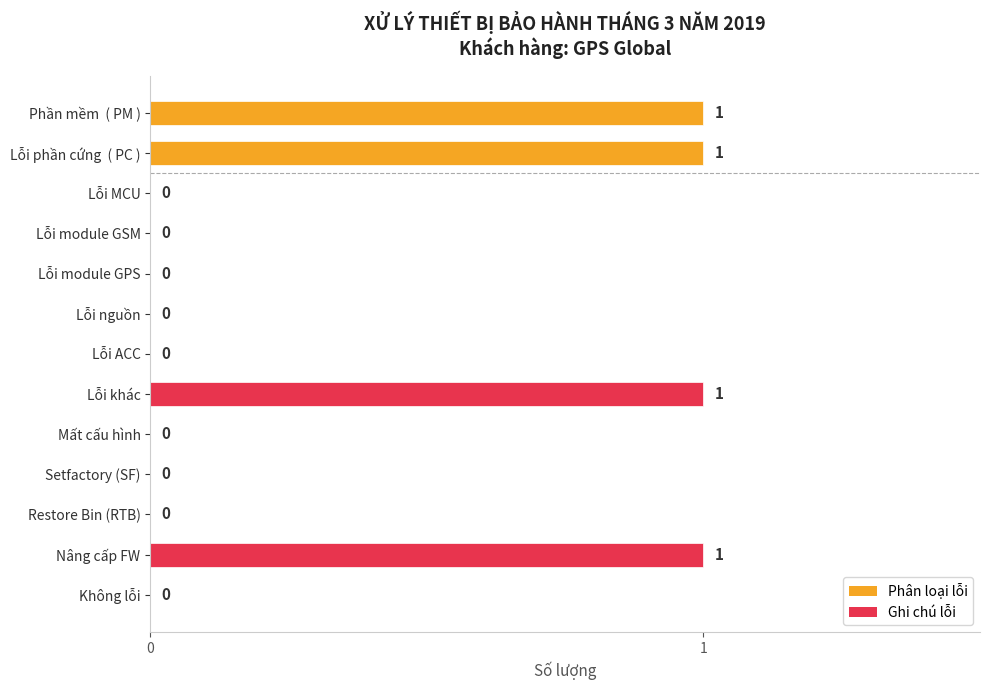

What is the sum of all values?

4